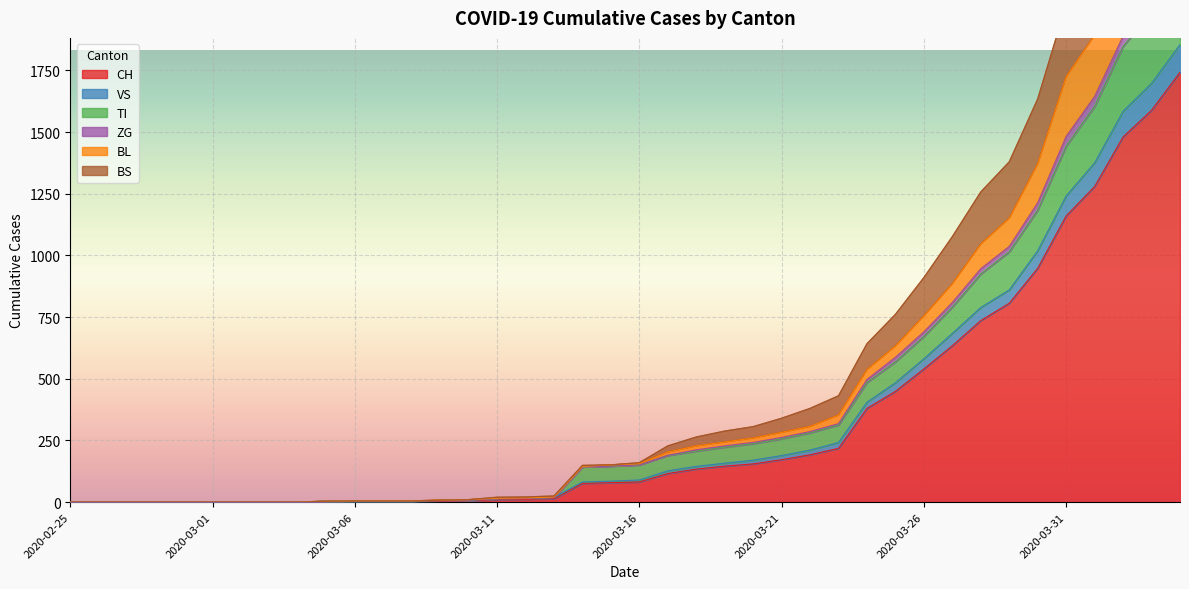

True or false: BS and ZG intersect in this chart.

False